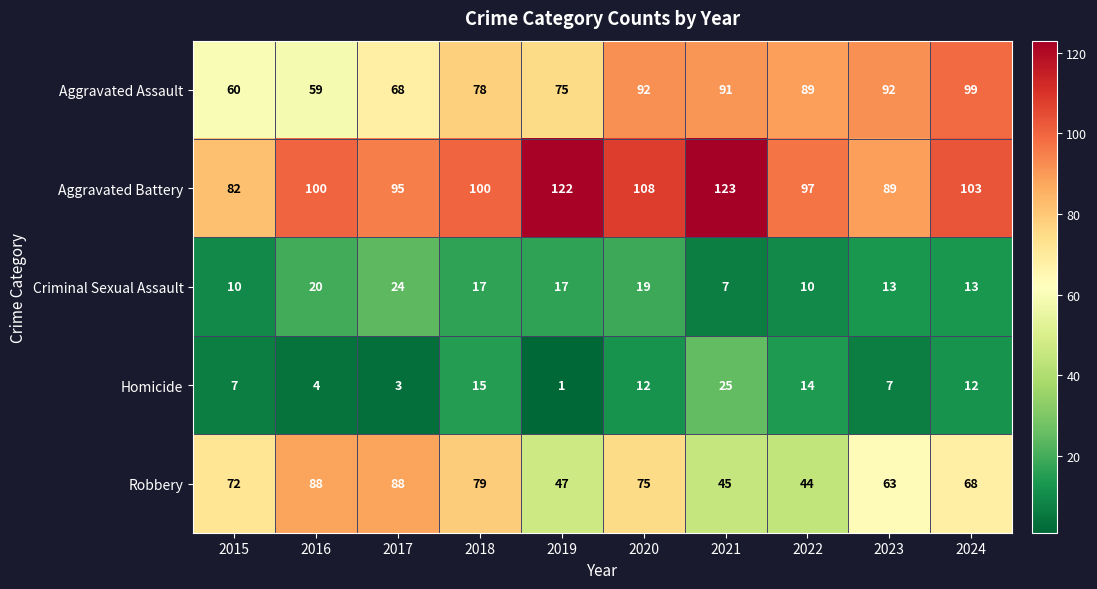

The value of Aggravated Assault at 2020 is 92. True or false?

True